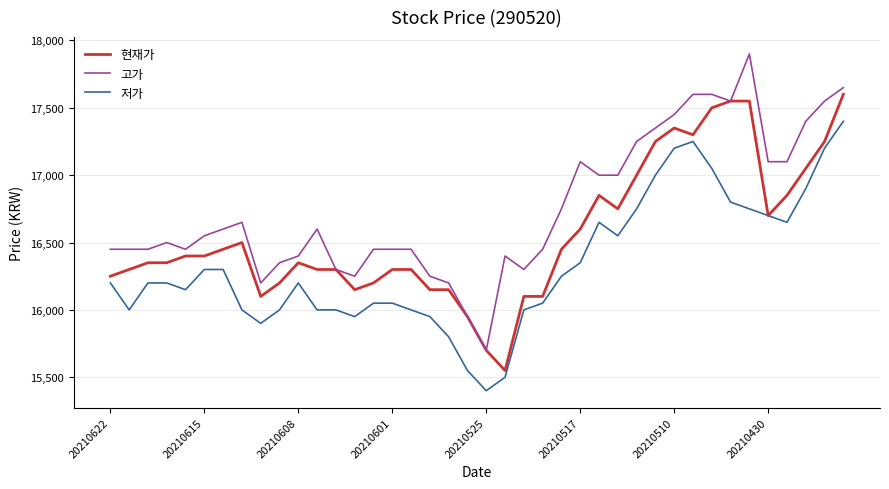

Which series has the largest total across all categories?

고가